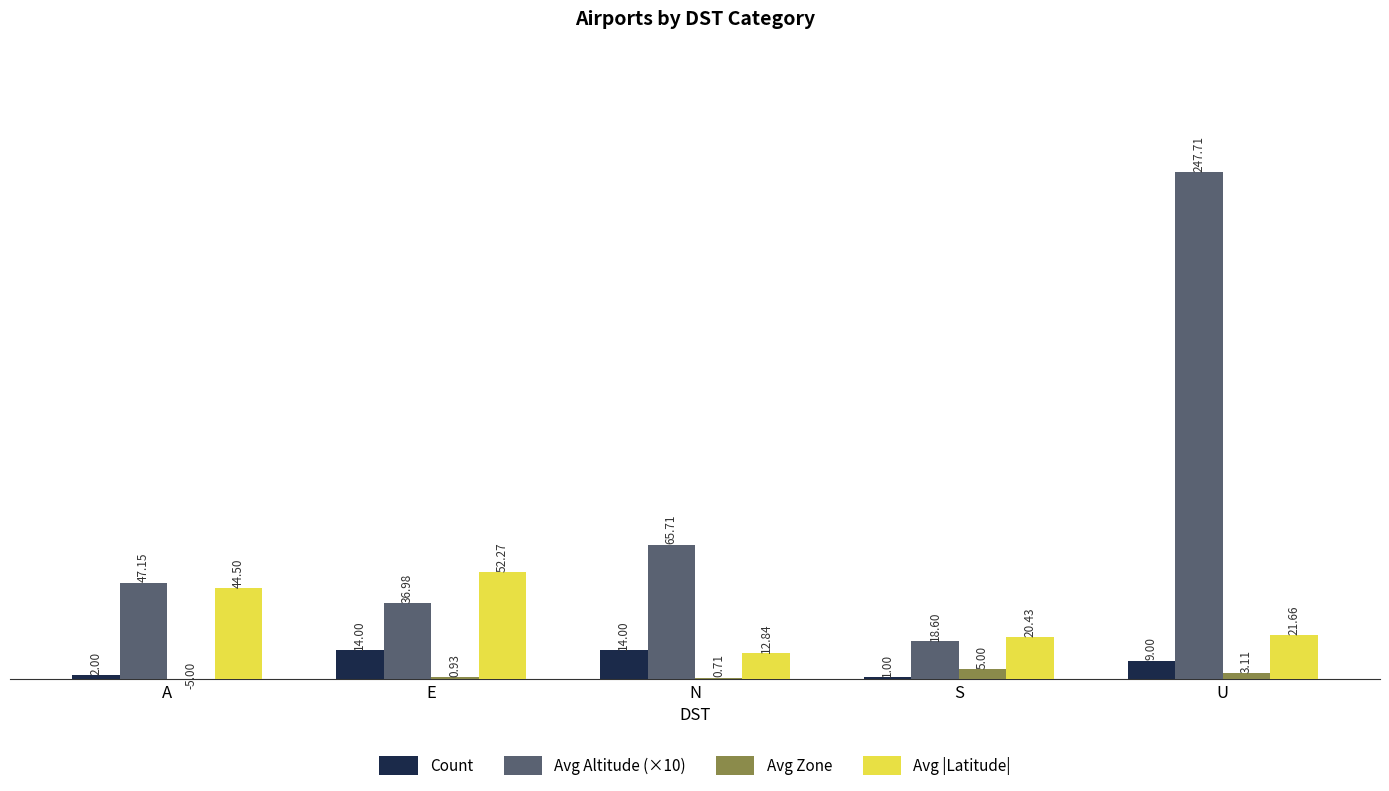

What is the lowest value of the Avg |Latitude| series?

12.8